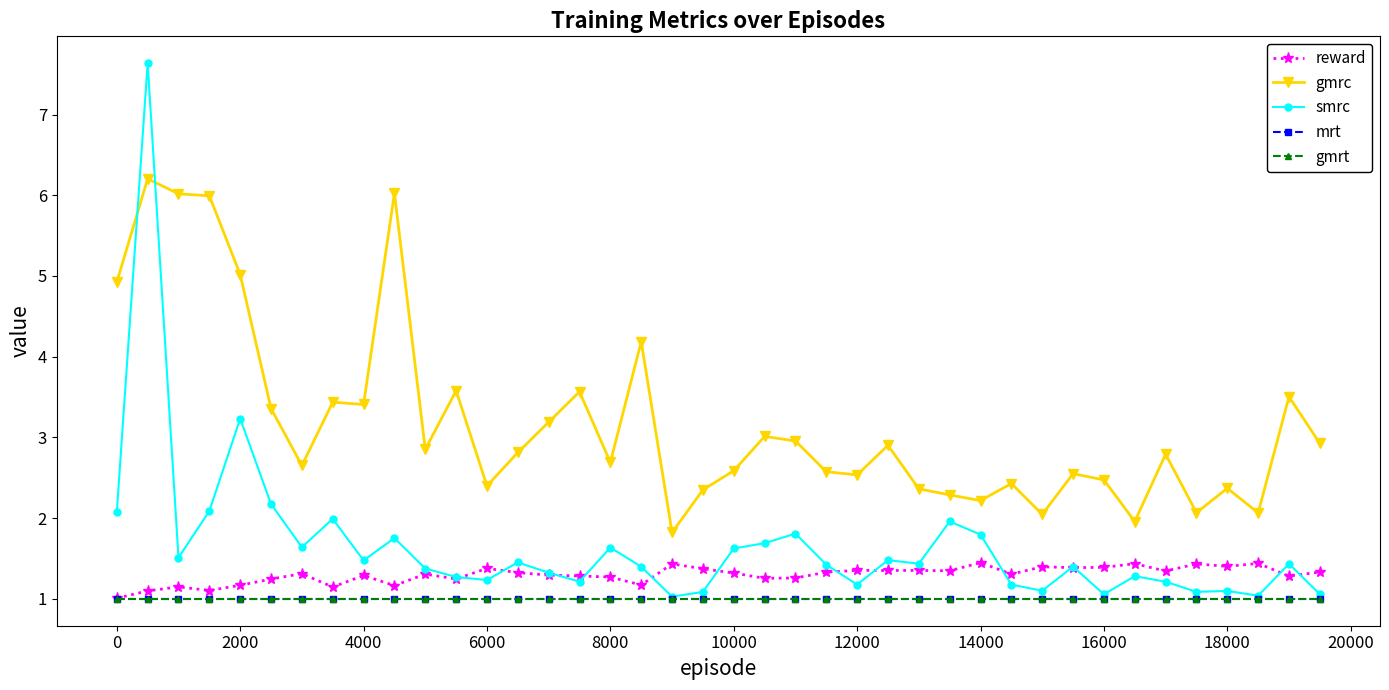

How many intersections are there between gmrc and smrc?

2